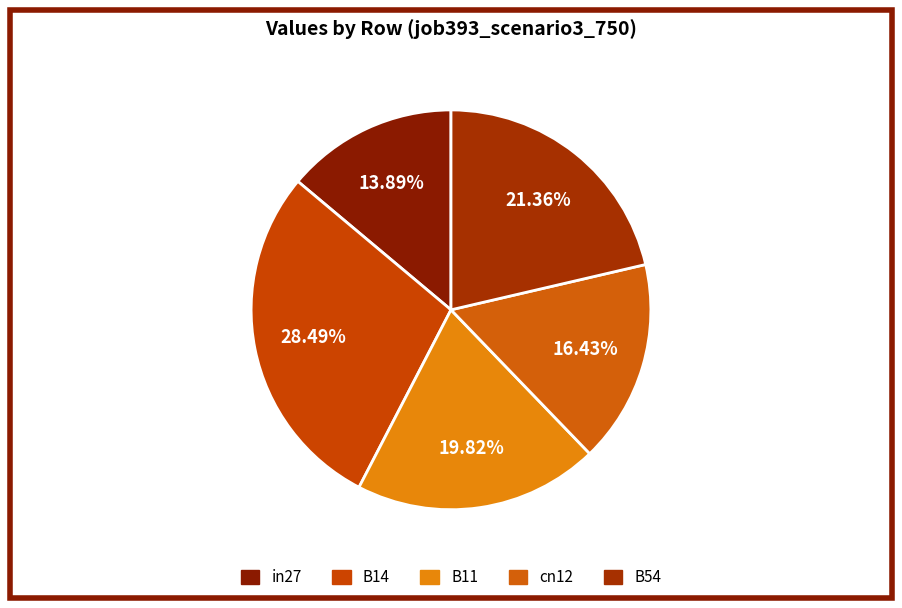

Between cn12 and B14, which is larger?

B14